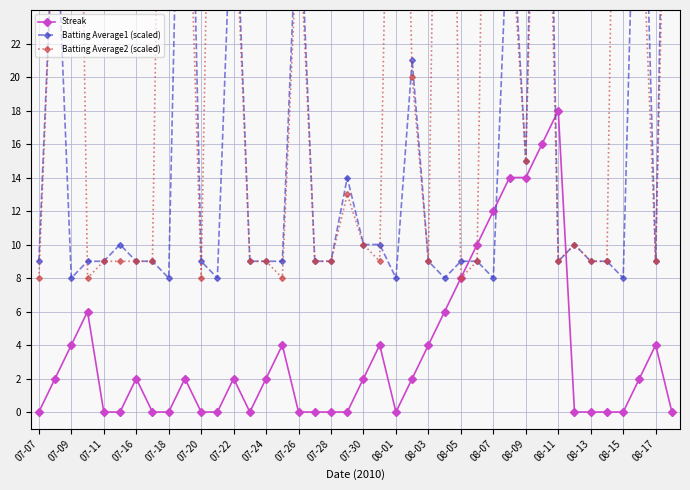

What is the highest value of the Streak series?

18